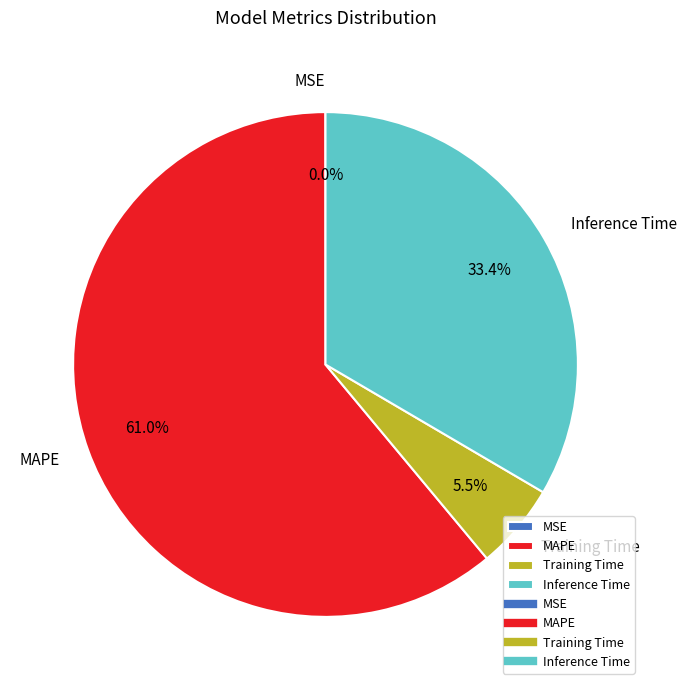

Combined, do Inference Time and MAPE account for over 50%?

Yes